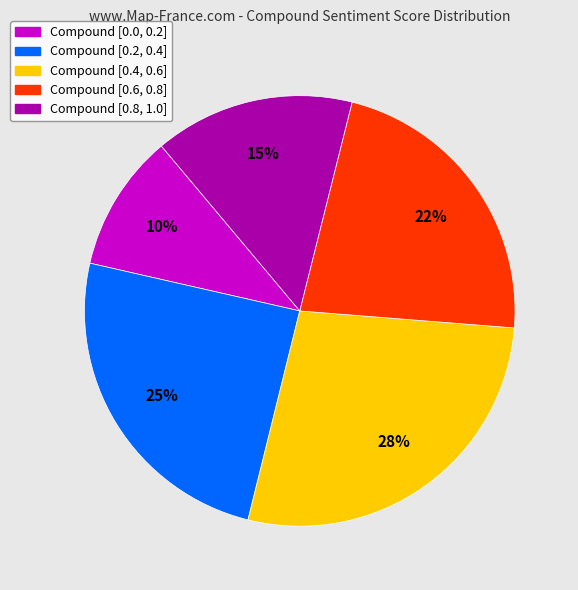

Is there any slice that represents more than half of the pie?

No